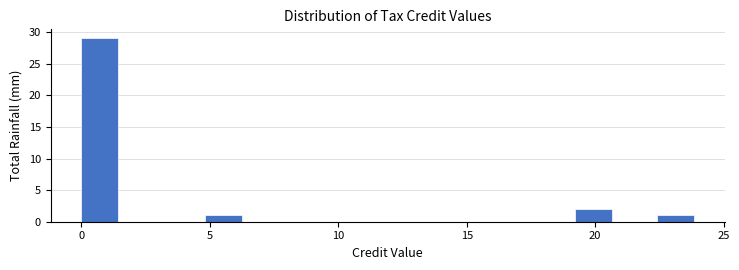

Around what value on the x-axis is the tallest bar? Give the approximate position of its centre, as read against the axis.

0.5